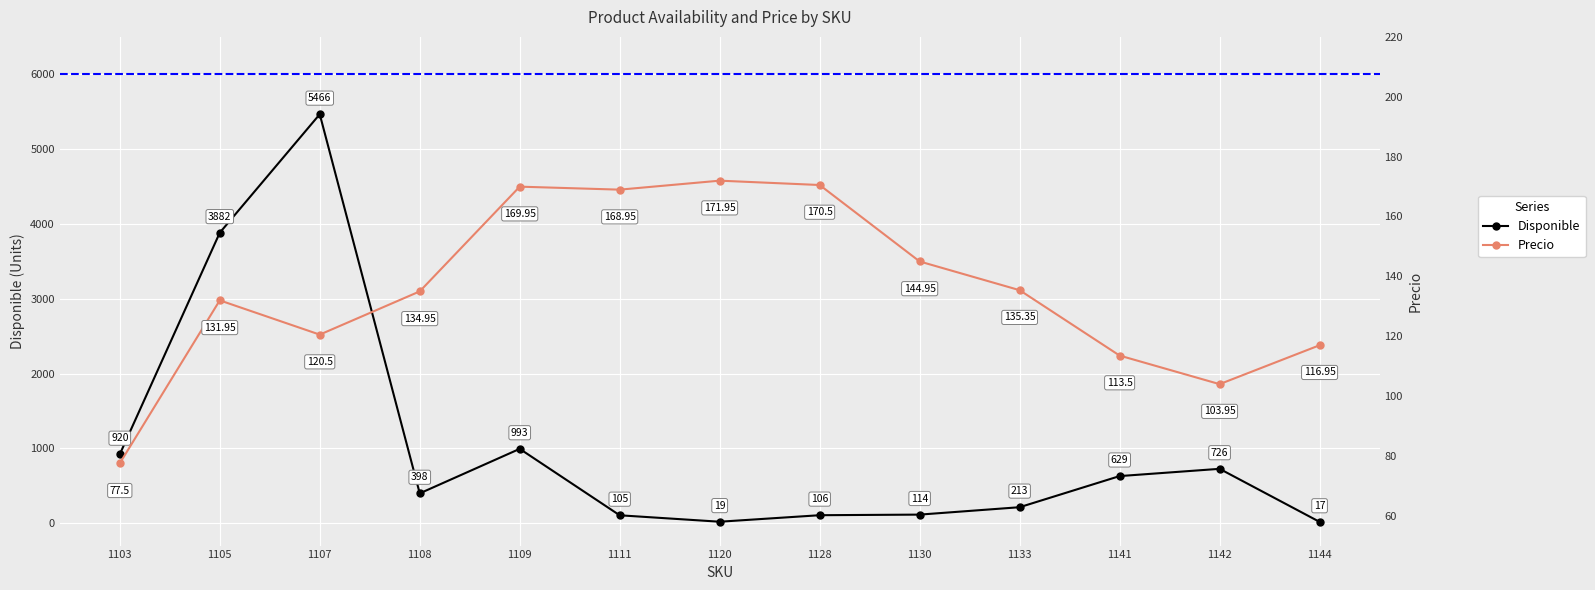

Where do Precio and Disponible first cross each other?

1109 and 1111